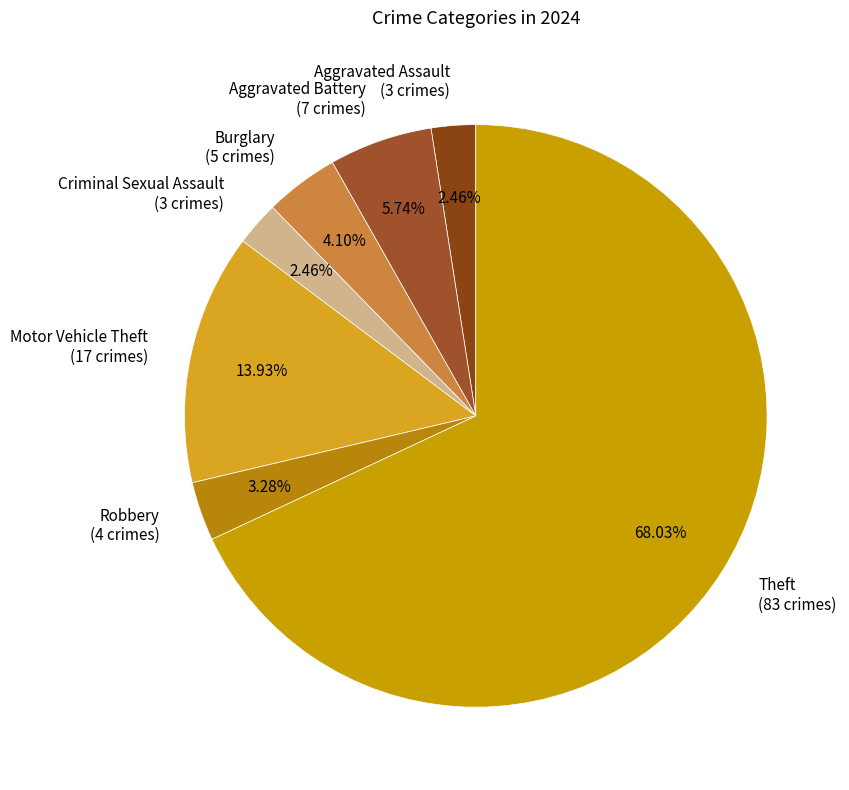

To the nearest percent, what is the combined percentage of Aggravated Battery and Criminal Sexual Assault?

8%